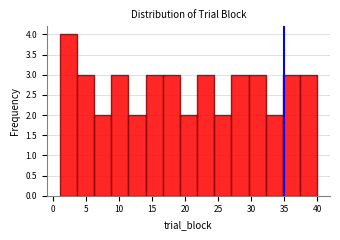

How tall is the bar that spans 8.8 to 11.4 on the x-axis? Neither the bar edges nor the heights are printed on the chart, so give them approximately, as read against the axes.

3